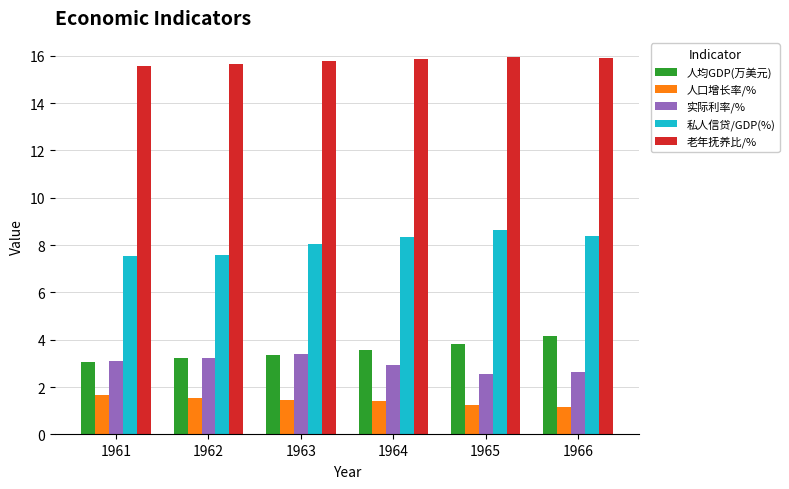

What is the difference between the maximum and minimum values in the 人口增长率/% series?

0.5